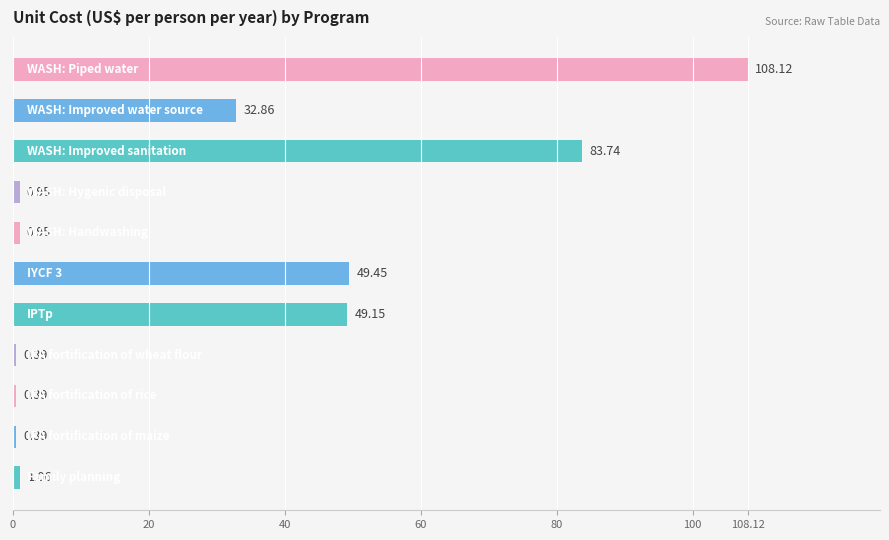

What is the average value?

29.8